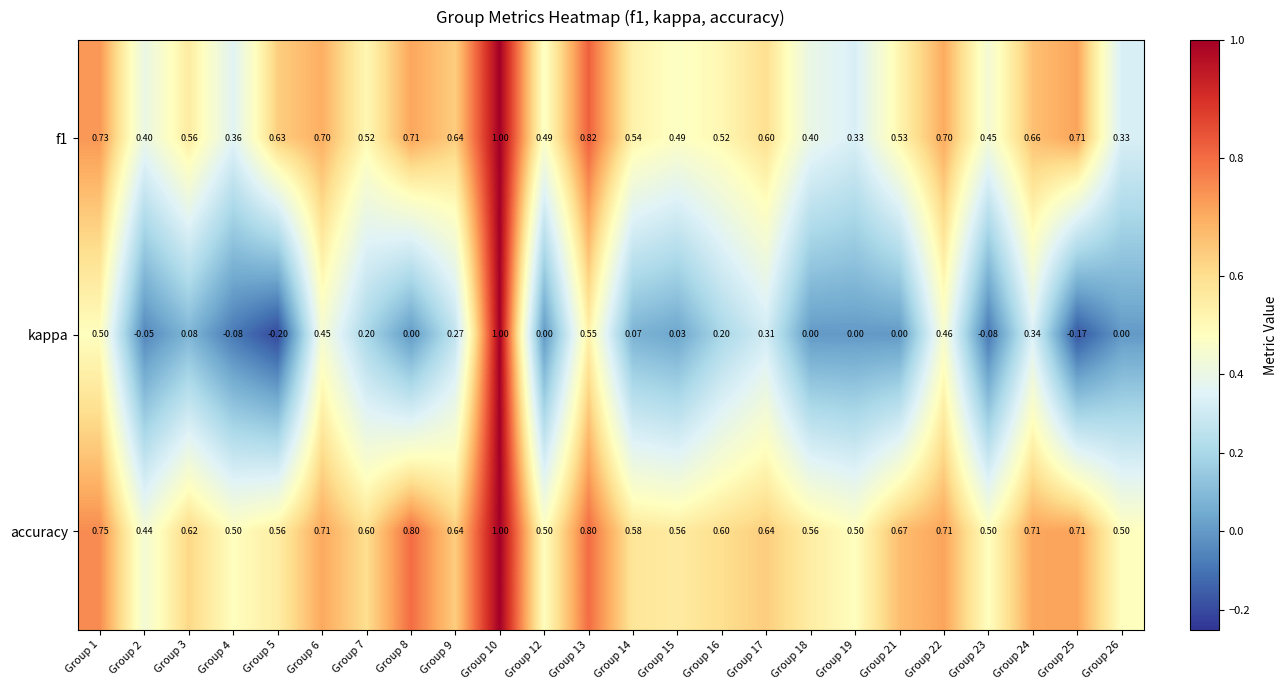

How many categories are shown in the chart?

24